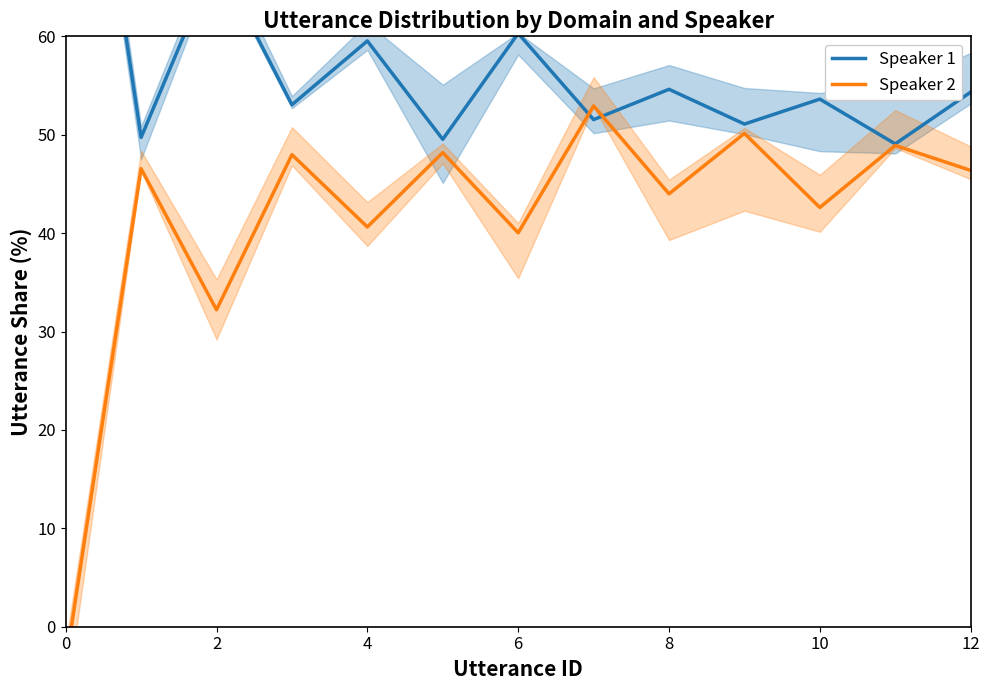

How many lines are shown in the chart?

2